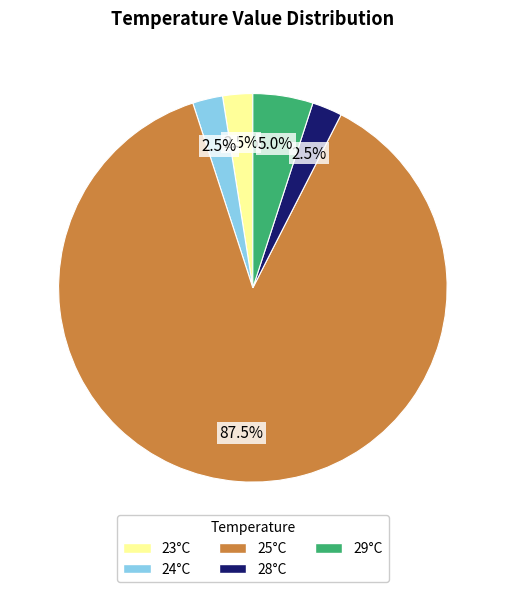

How many slices are in this pie chart?

5